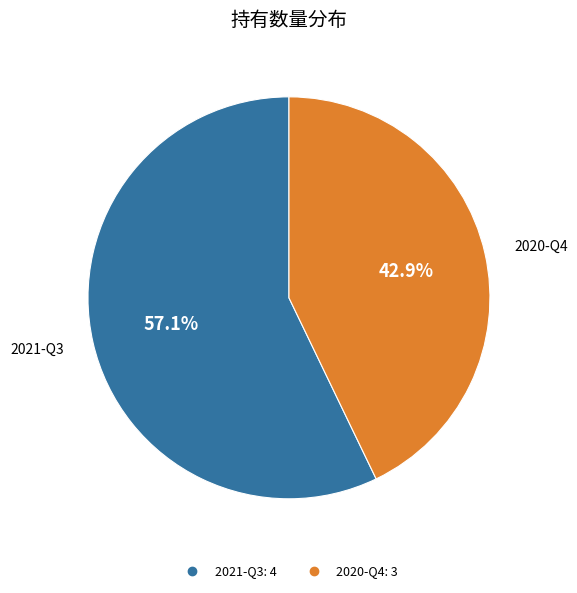

Is it true that 2020-Q4 is 29% of the pie?

False